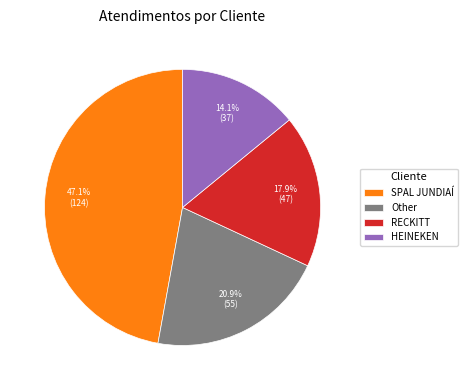

How many segments does this pie chart have?

4